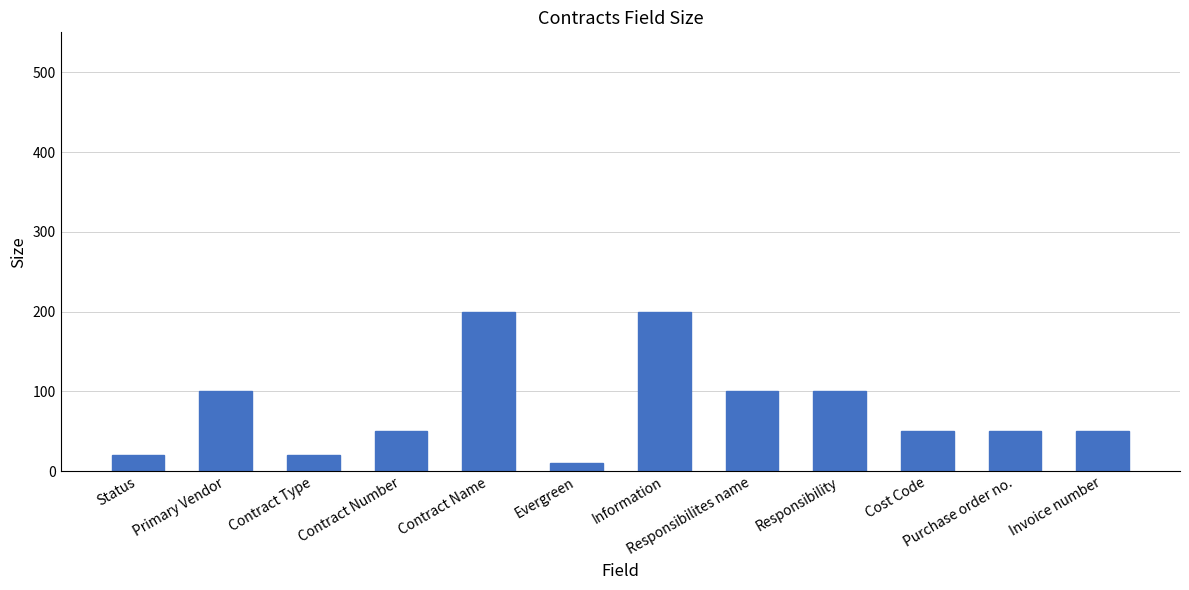

What position from the right is Status?

12